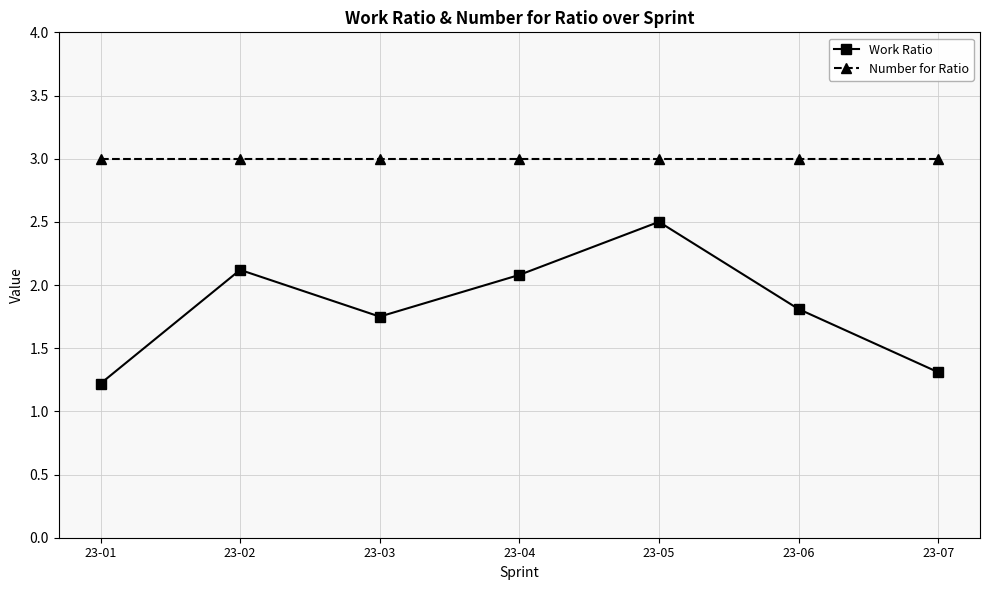

True or false: Number for Ratio has a value of 3.0 at 23-07.

True